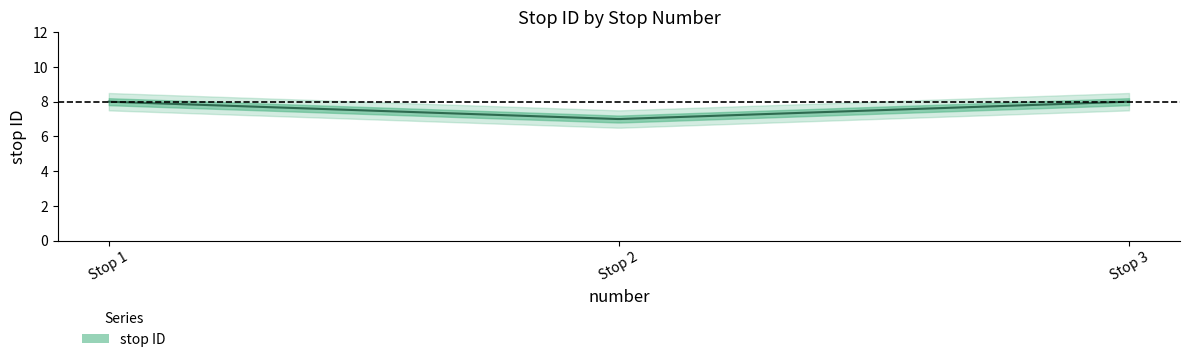

The chart shows a value of 12 at 2. True or false?

False